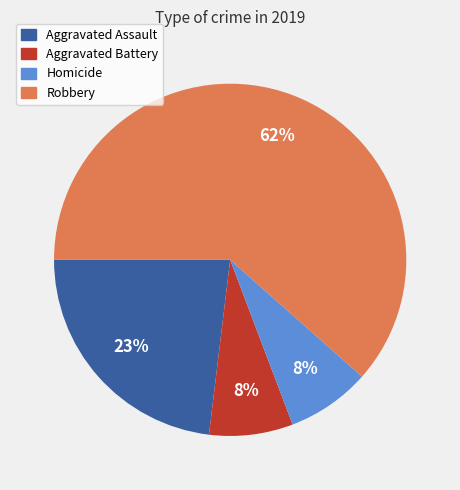

Is there a majority slice in this chart?

Yes